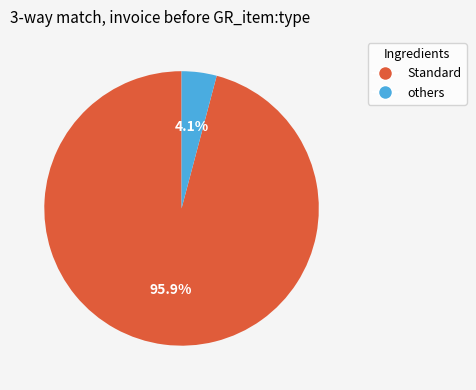

Combined, what portion of the pie is others and Standard?

100.0%